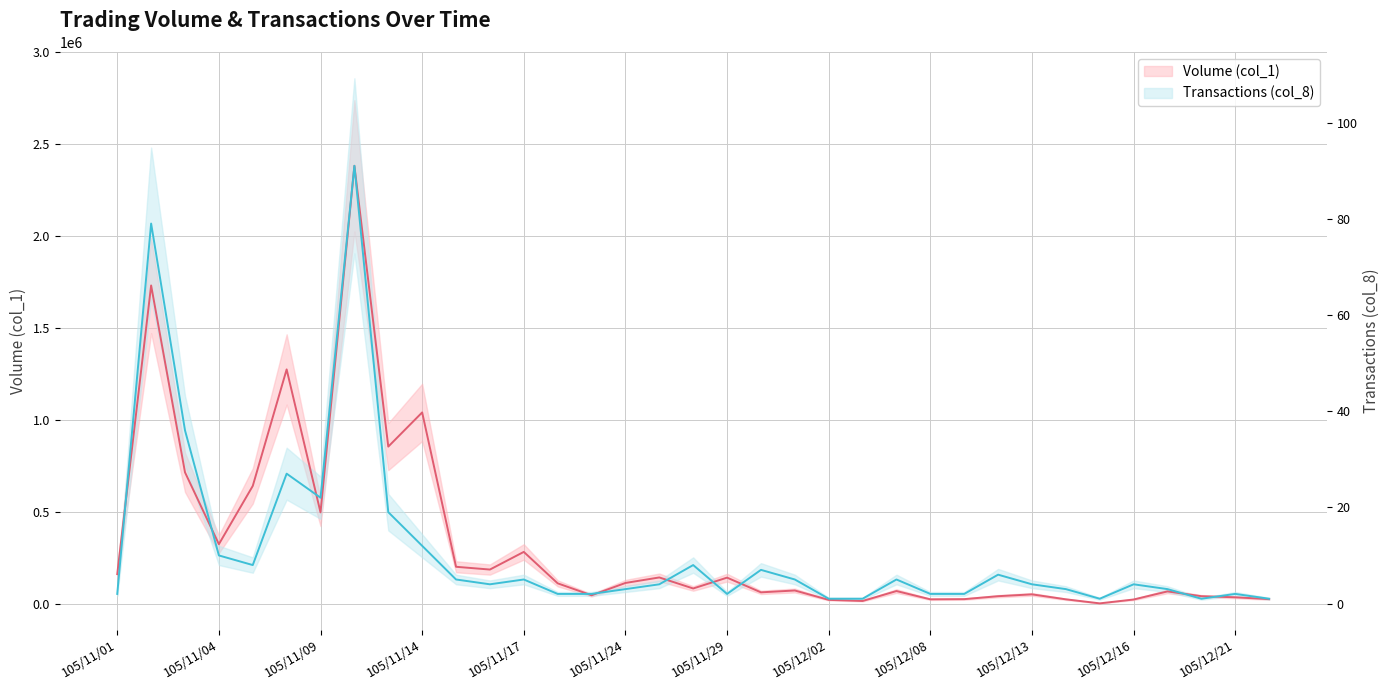

Where do Transactions (col_8) and Volume (col_1) first cross each other?

105/11/01 and 105/11/02